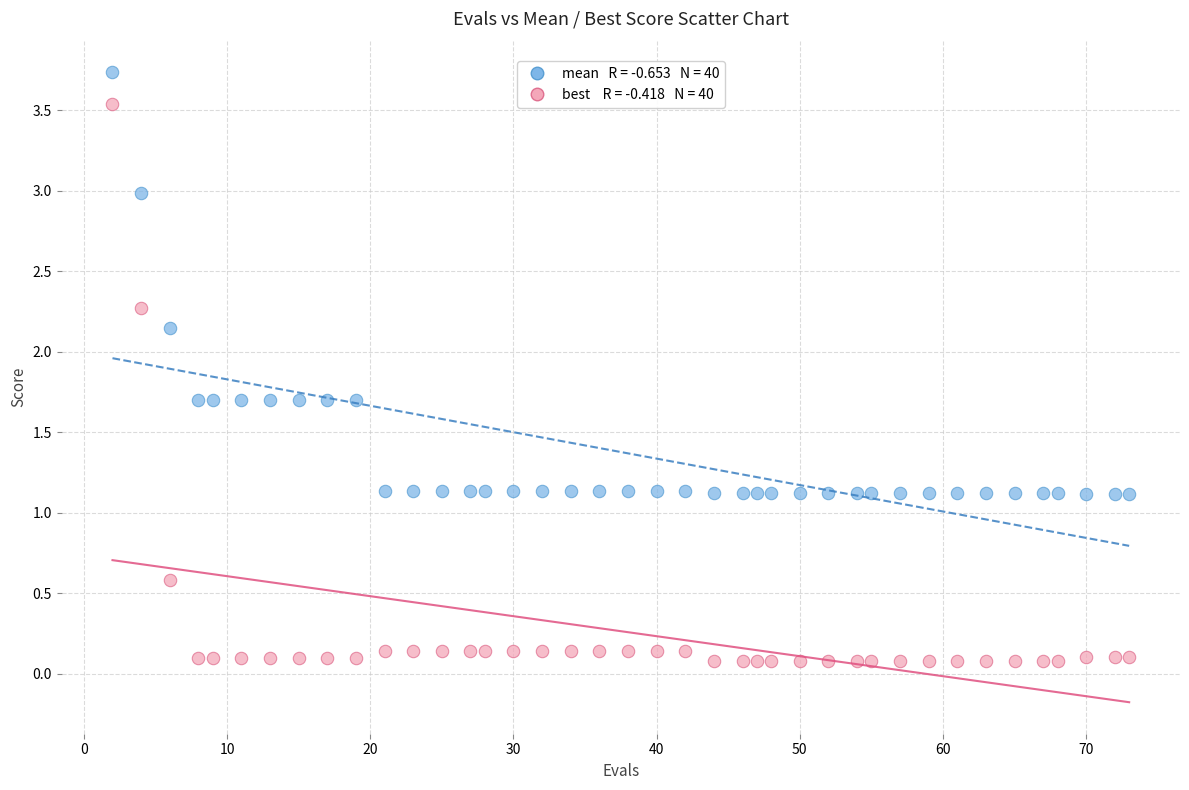

Across all data points, what is the range of Y values (max minus min)?

3.7